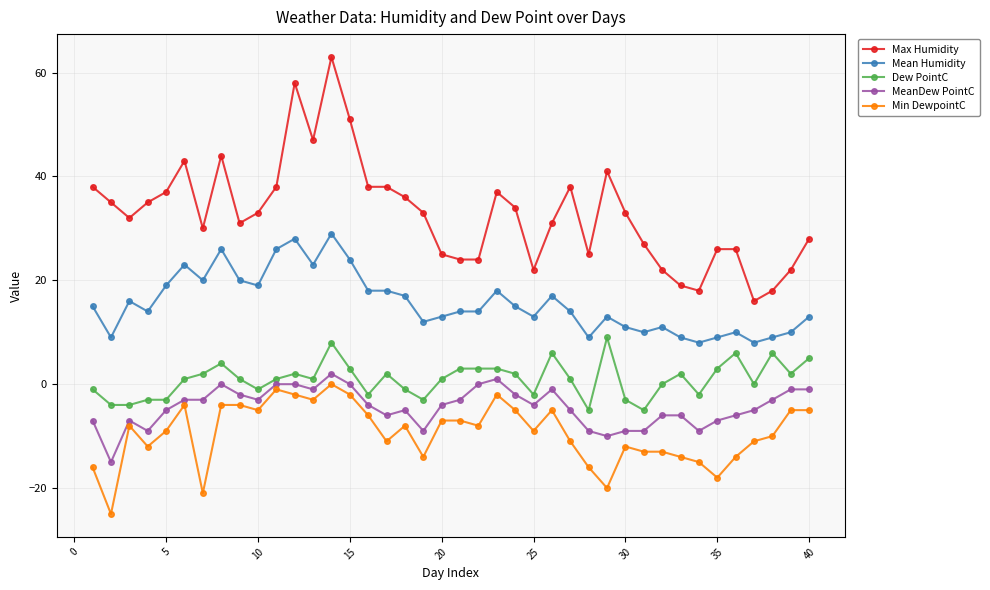

What is the maximum value for Mean Humidity?

29